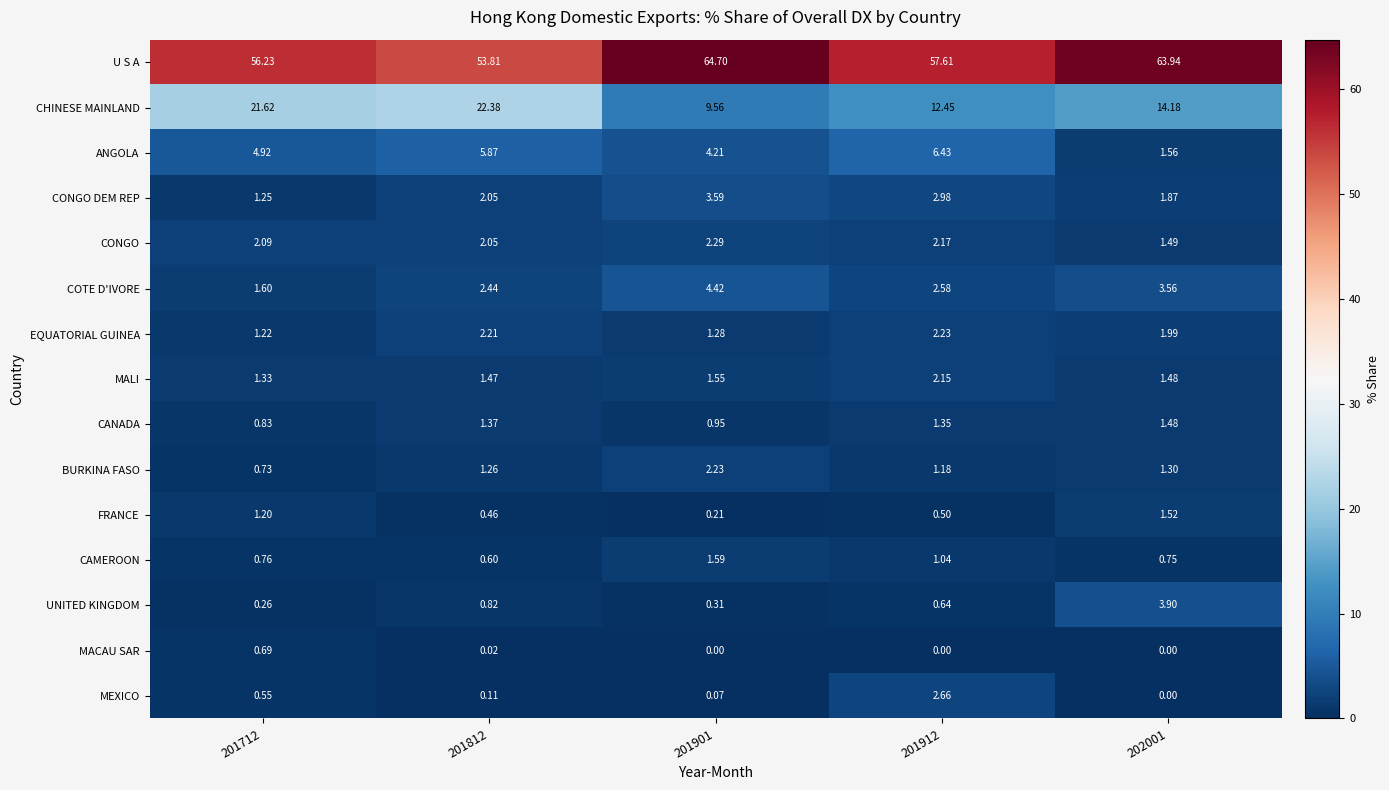

At 201901, list the series in order from largest to smallest.

U S A, CHINESE MAINLAND, COTE D'IVORE, ANGOLA, CONGO DEM REP, CONGO, BURKINA FASO, CAMEROON, MALI, EQUATORIAL GUINEA, CANADA, UNITED KINGDOM, FRANCE, MEXICO, MACAU SAR